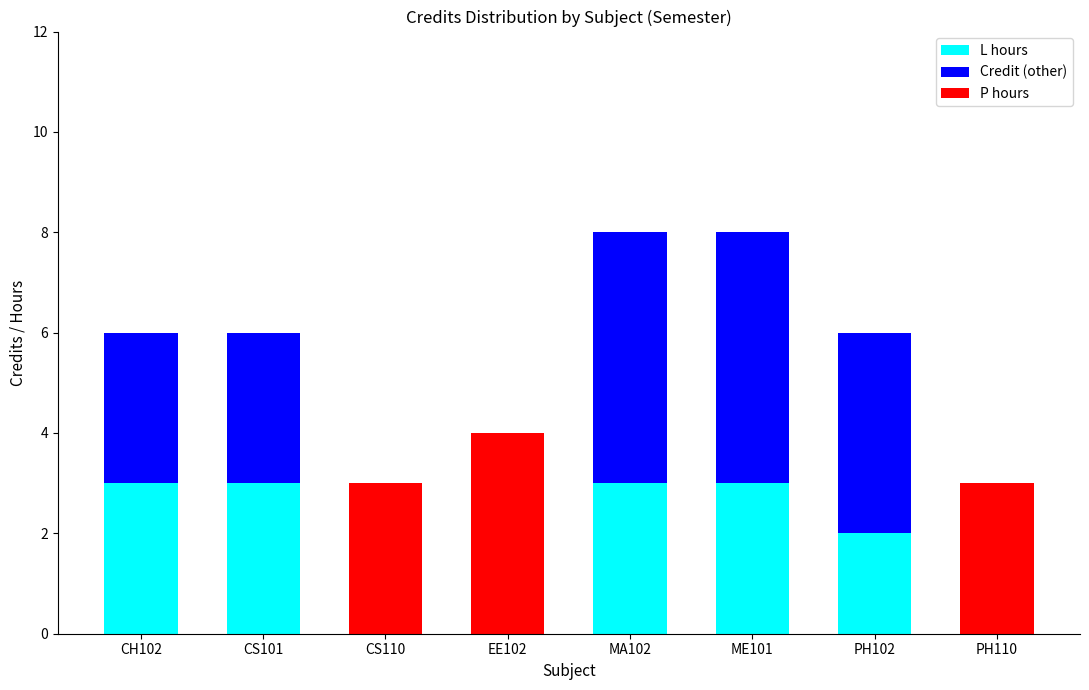

What is the highest value of the L hours series?

3